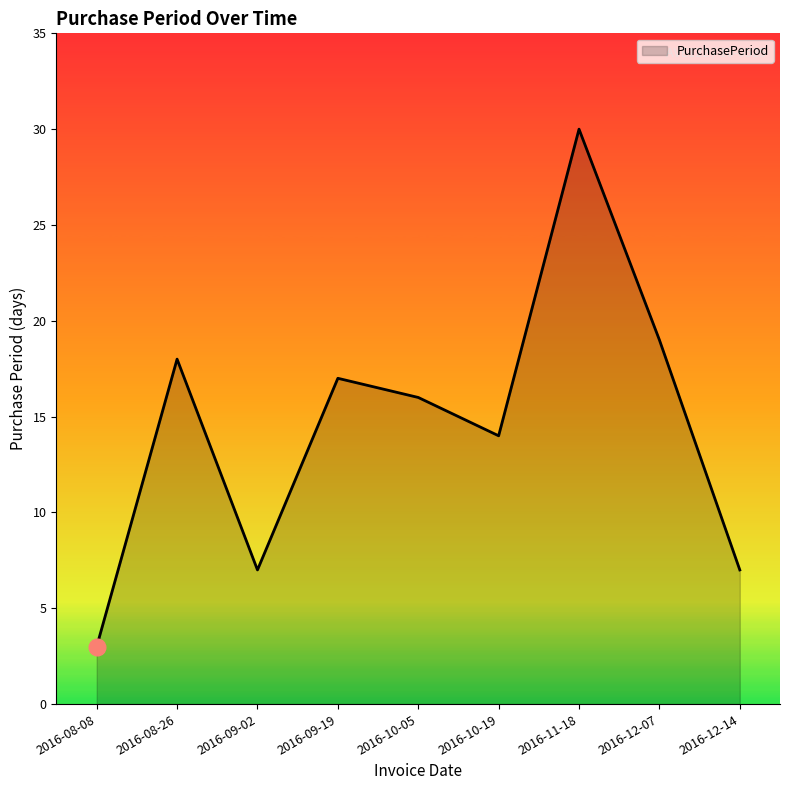

At which category does the data reach its first local peak?

2016-08-26